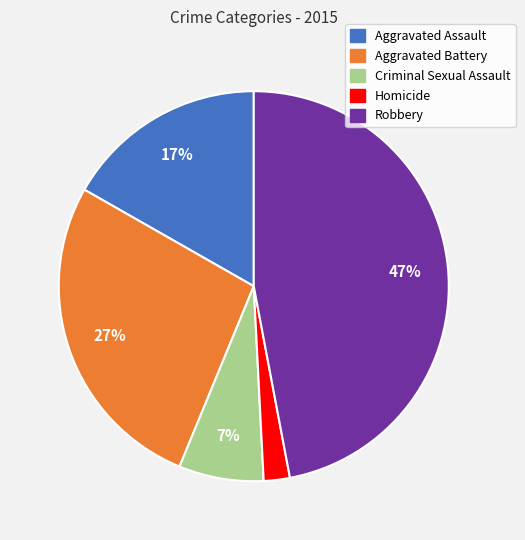

Is it true that Homicide is 2% of the pie?

True